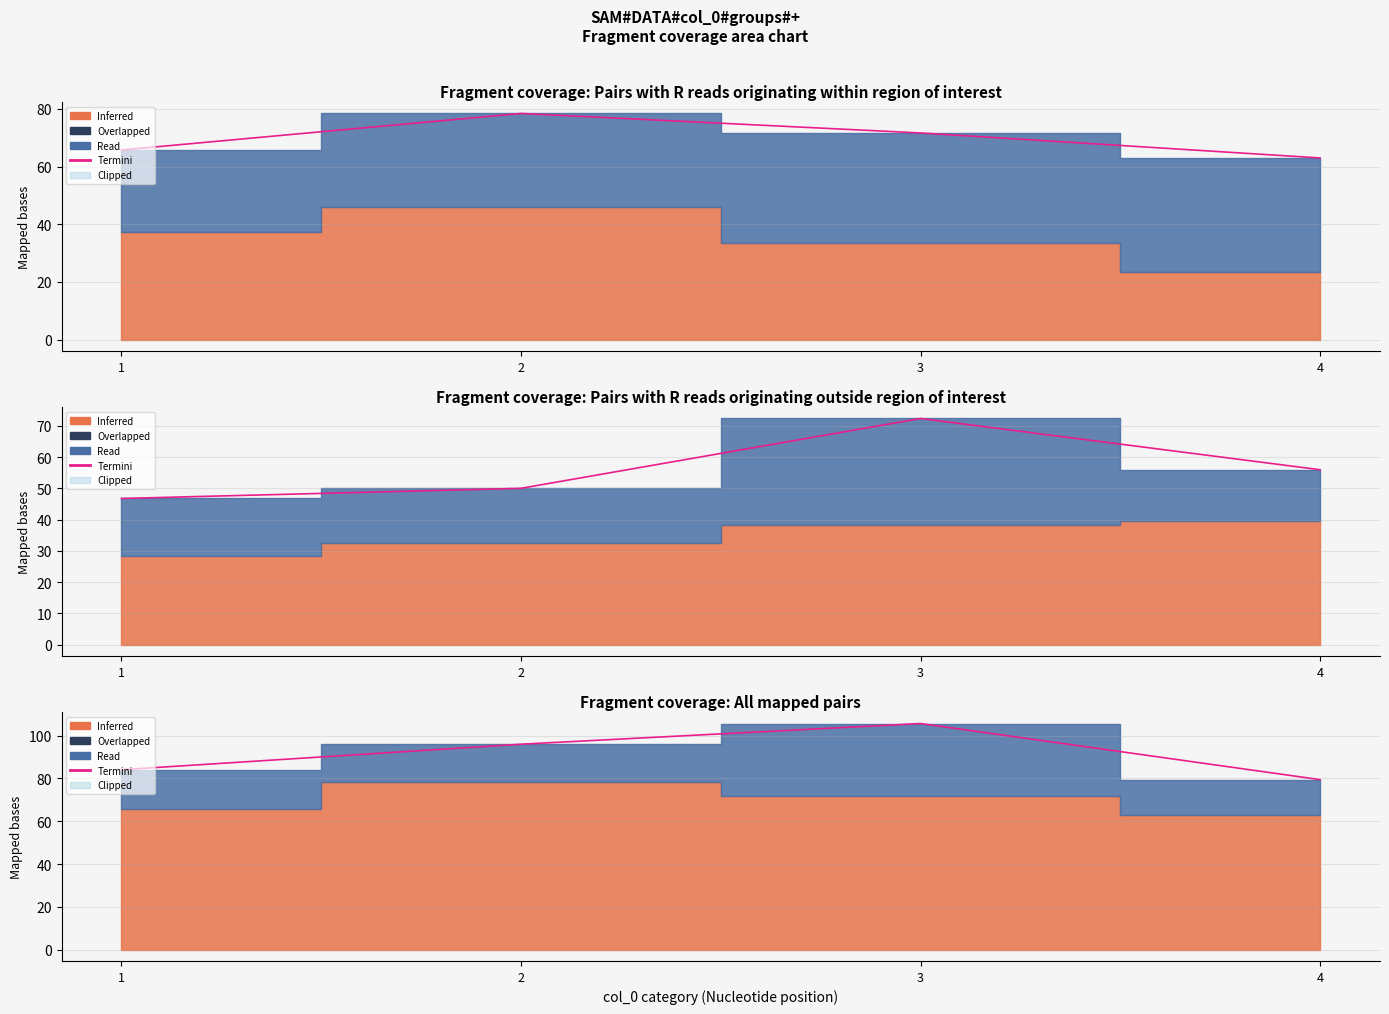

Is it true that the value at 3 is 188.5?

False